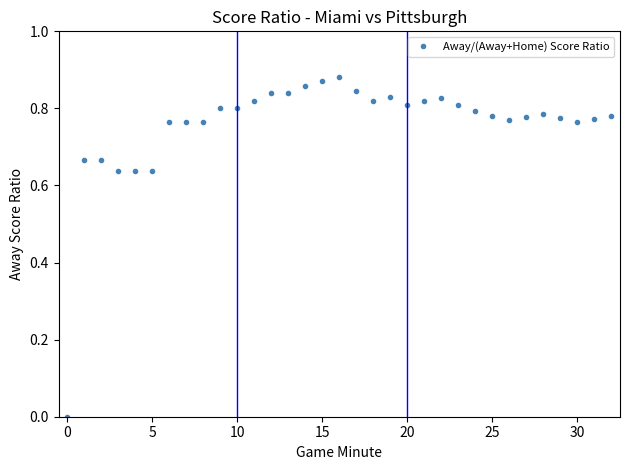

What is the sum of all values?

25.0